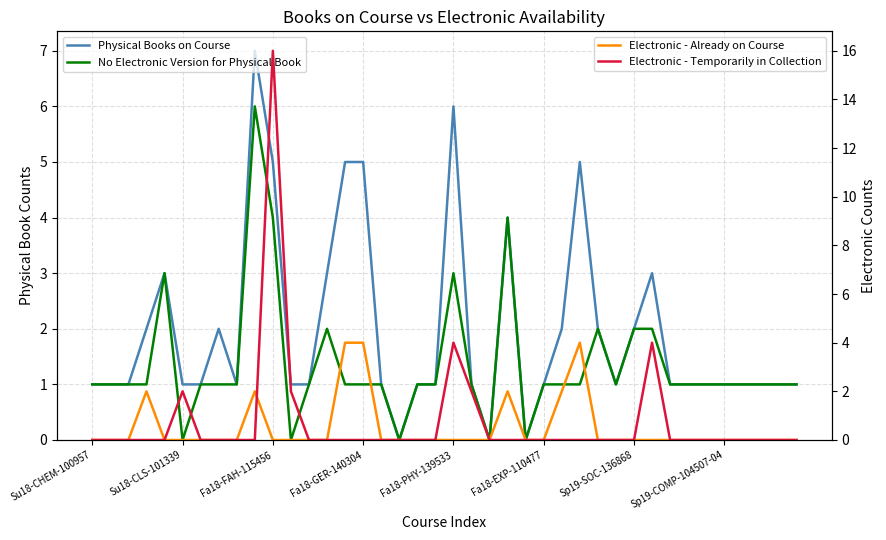

True or false: Electronic - Temporarily in Collection has more than 0 points higher than both neighbors.

True